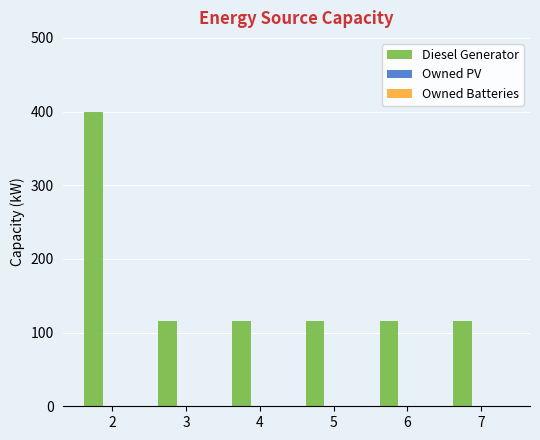

Reading left to right, extract all data points from this chart.

400	116	116	116	116	116